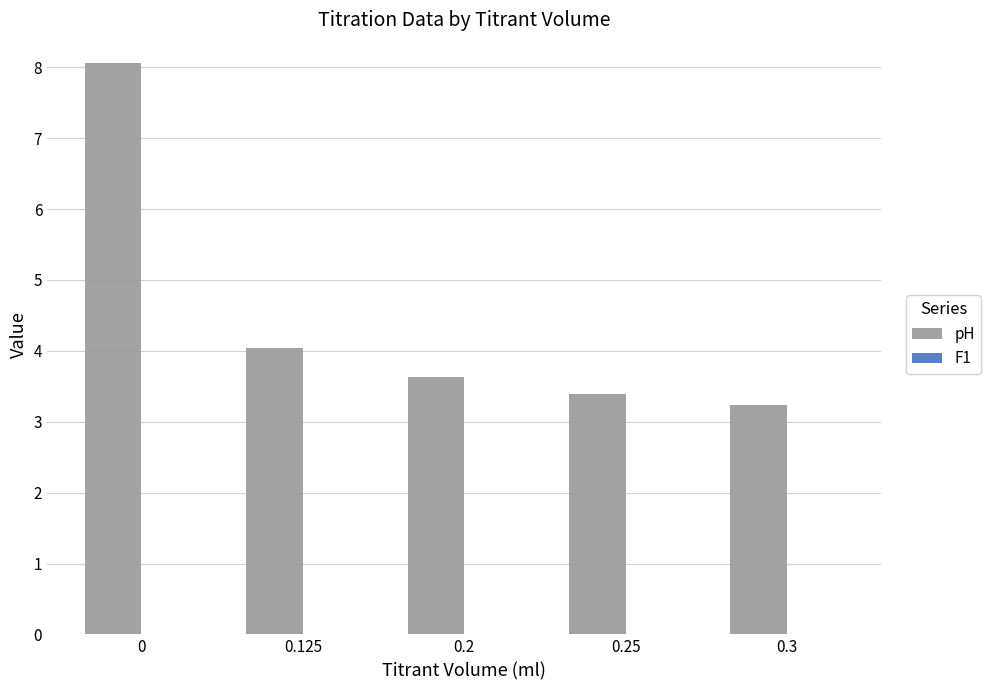

What is the maximum value shown in the chart?

8.1